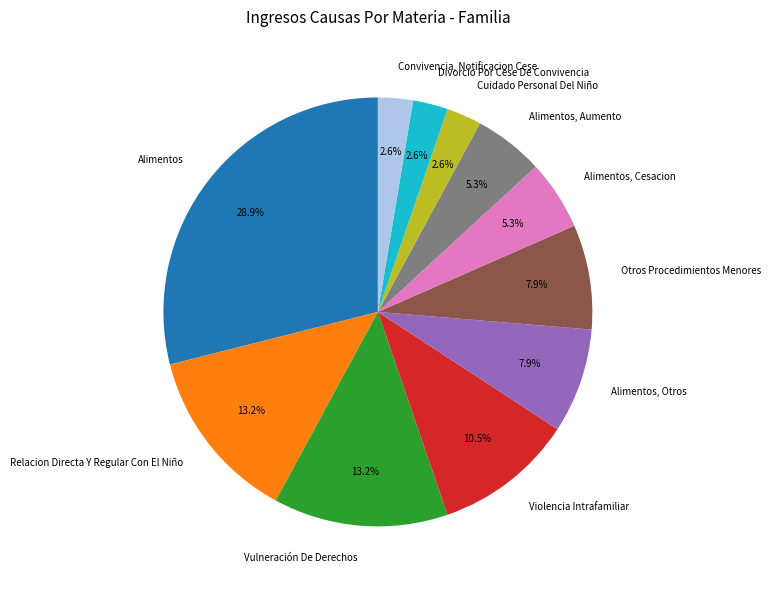

What is the largest slice in the pie chart?

Alimentos